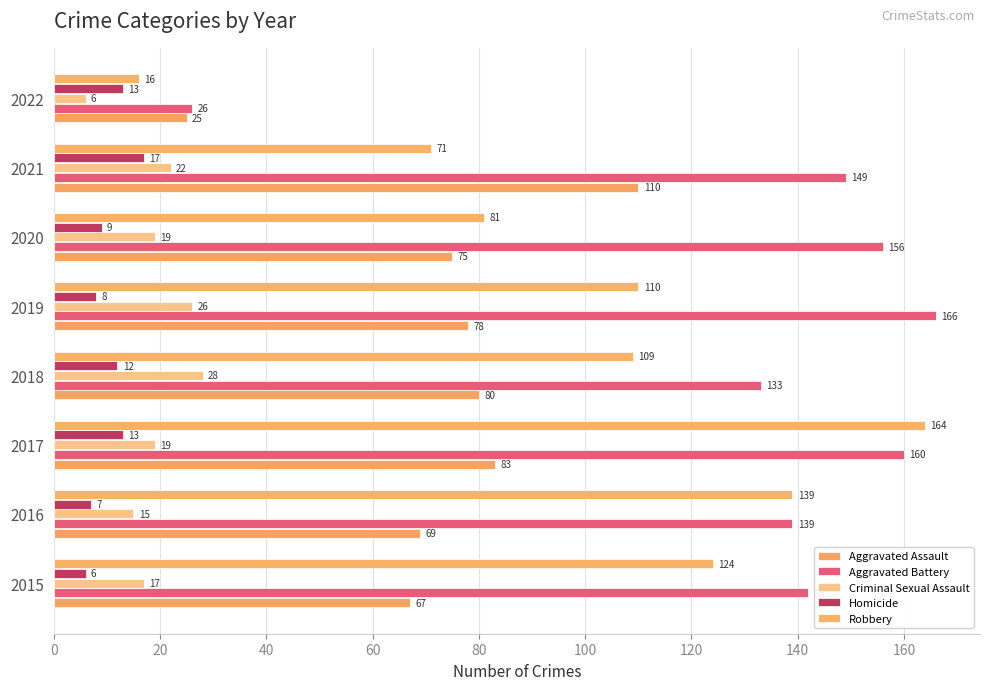

Which series has the widest spread of values?

Robbery